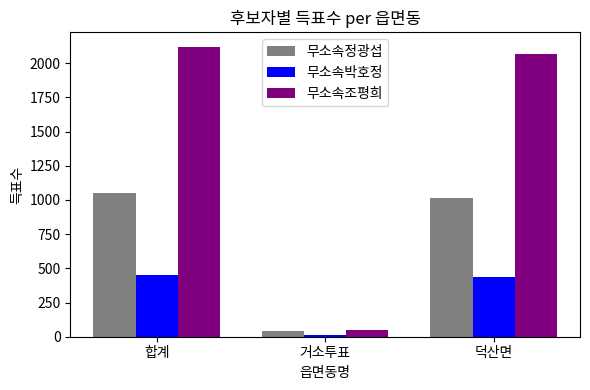

Reading left to right, list all the values displayed in this chart.

무소속정광섭: 1051	39	1011
무소속박호정: 452	14	438
무소속조평희: 2119	51	2067